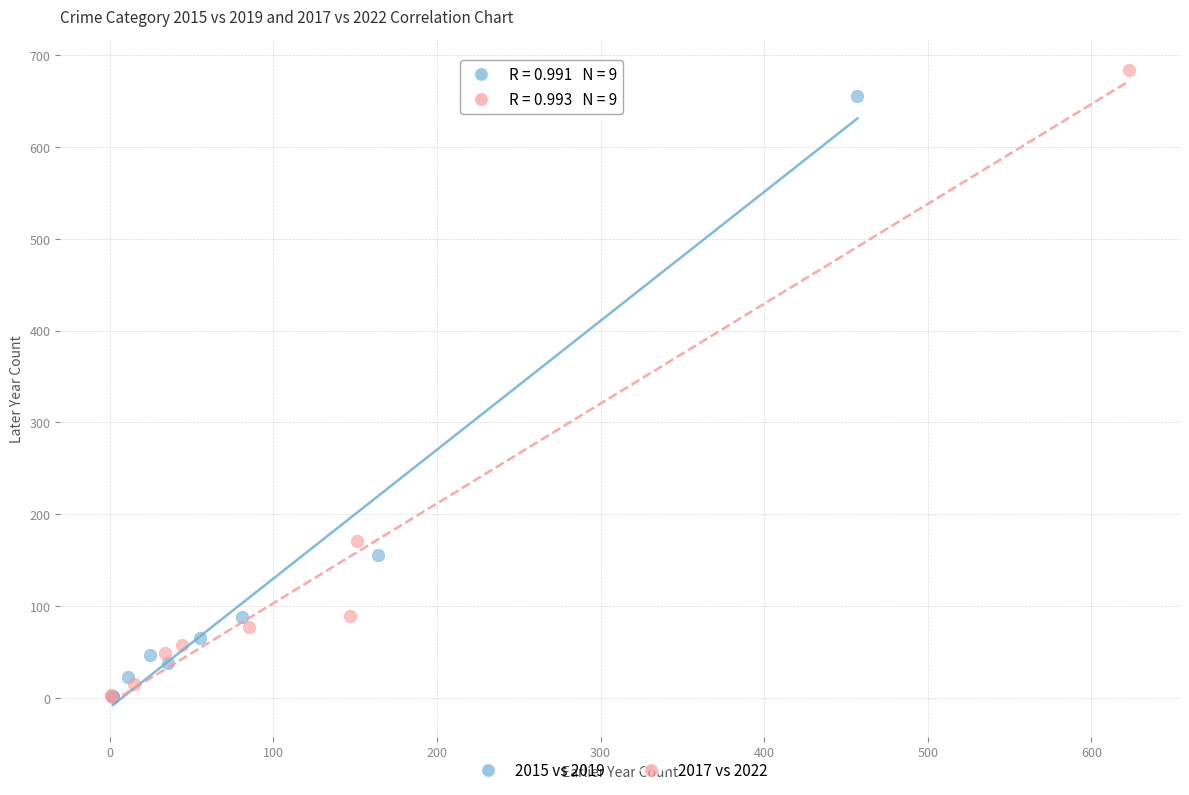

Which series has the widest spread of Y values?

2017 vs 2022